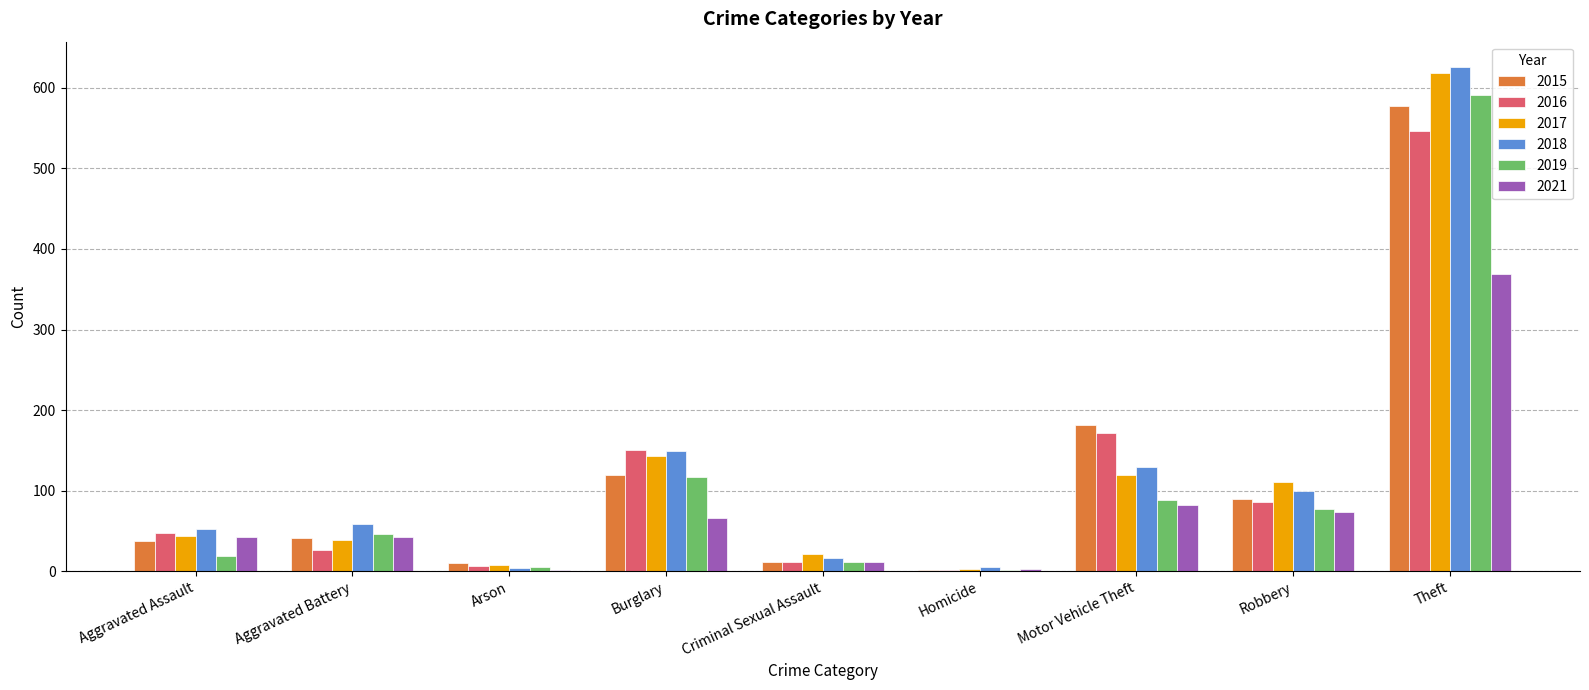

Is it true that 2016 equals 151 at Burglary?

True